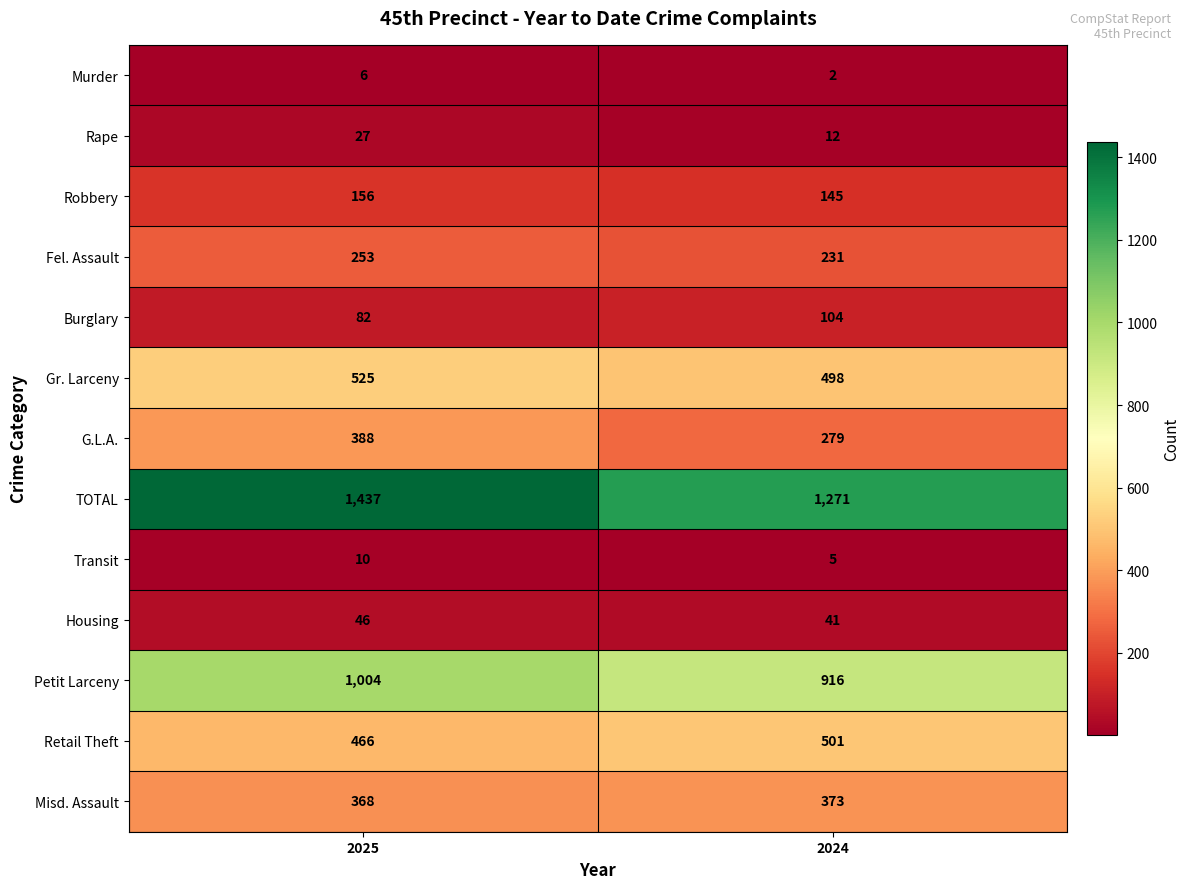

What is the approximate value of Rape at 2024, to the nearest 5?

10